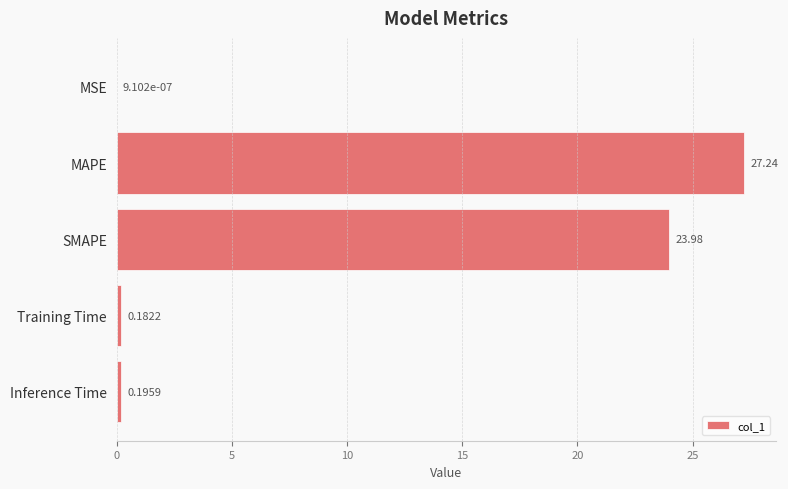

Which label corresponds to the largest value in the chart?

MAPE